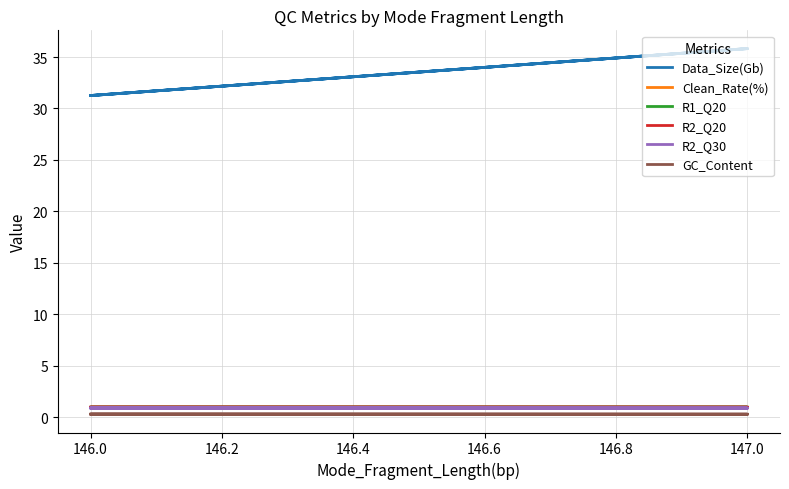

Does the chart have visible grid lines?

Yes